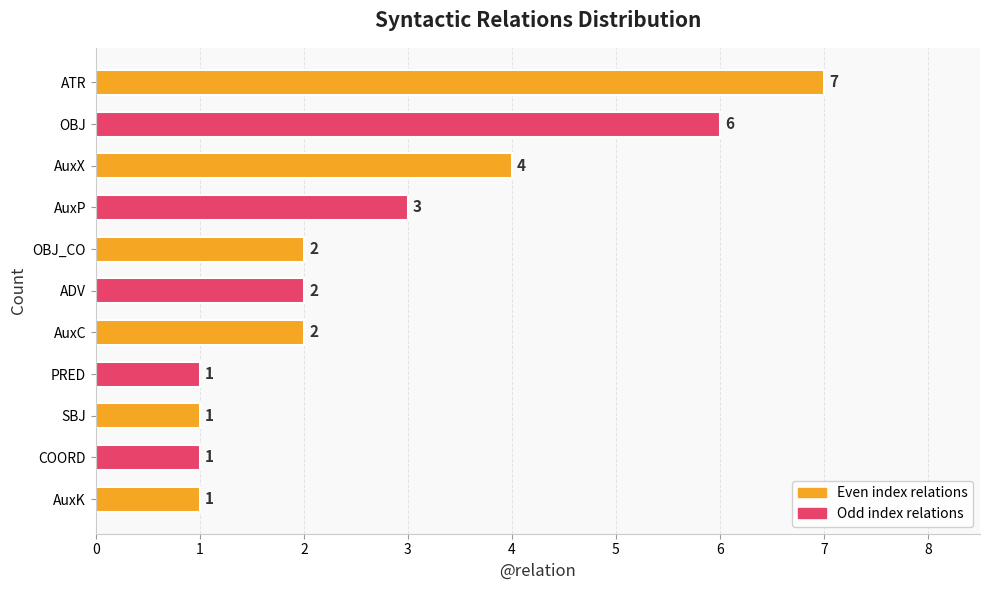

Reading bottom to top, list all the values displayed in this chart.

AuxK=1	COORD=1	SBJ=1	PRED=1	AuxC=2	ADV=2	OBJ_CO=2	AuxP=3	AuxX=4	OBJ=6	ATR=7